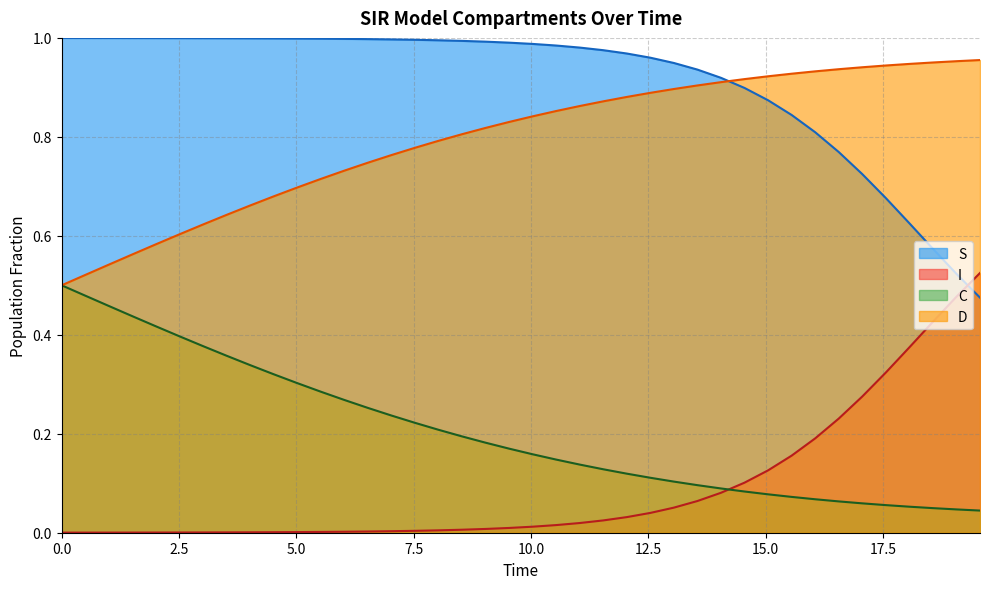

True or false: C and S intersect in this chart.

False